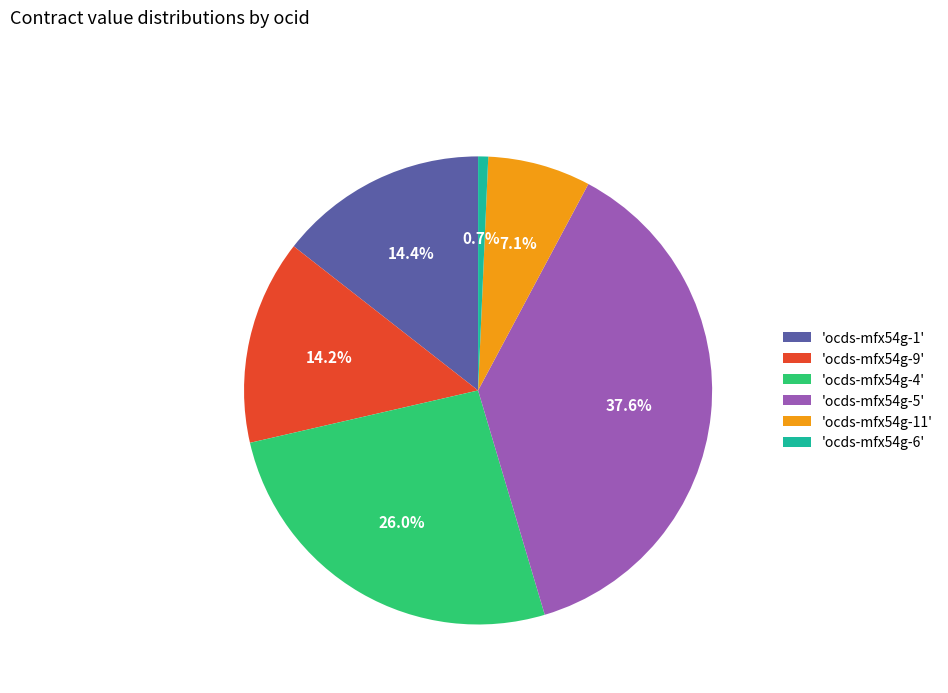

Approximately how many times larger is the value at 'ocds-mfx54g-1' compared to 'ocds-mfx54g-4'?

0.6